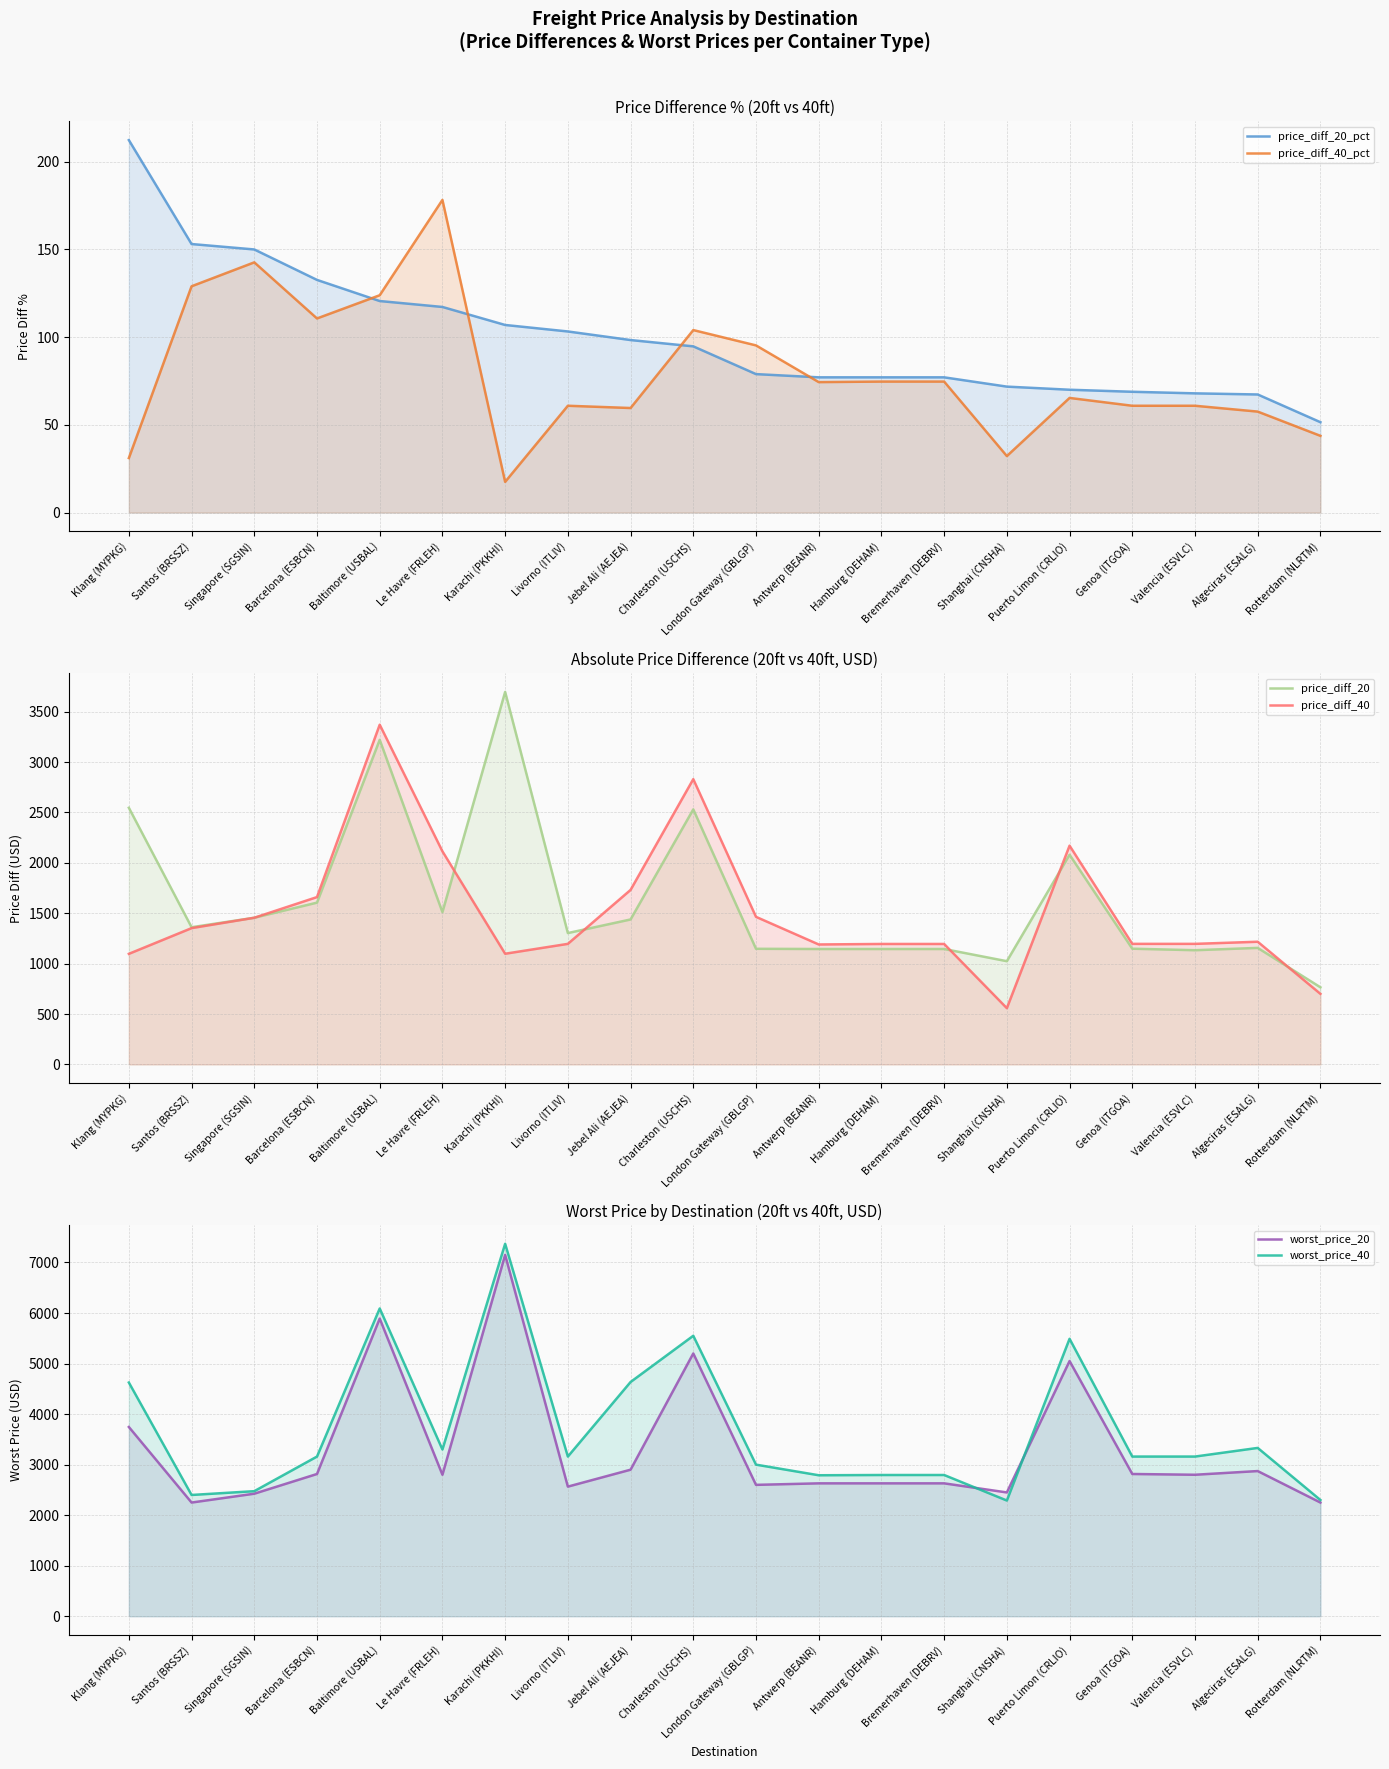

What is the average value of the worst_price_40 series?

3693.8